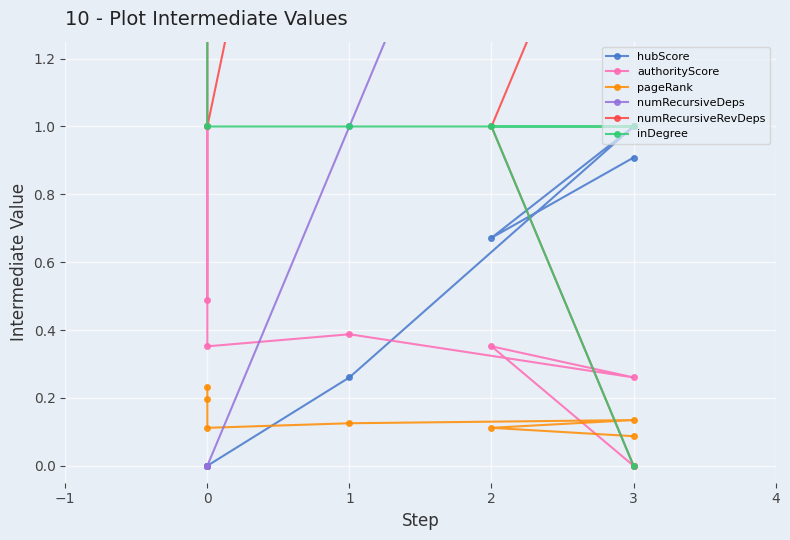

How many data points in authorityScore are above 0?

6